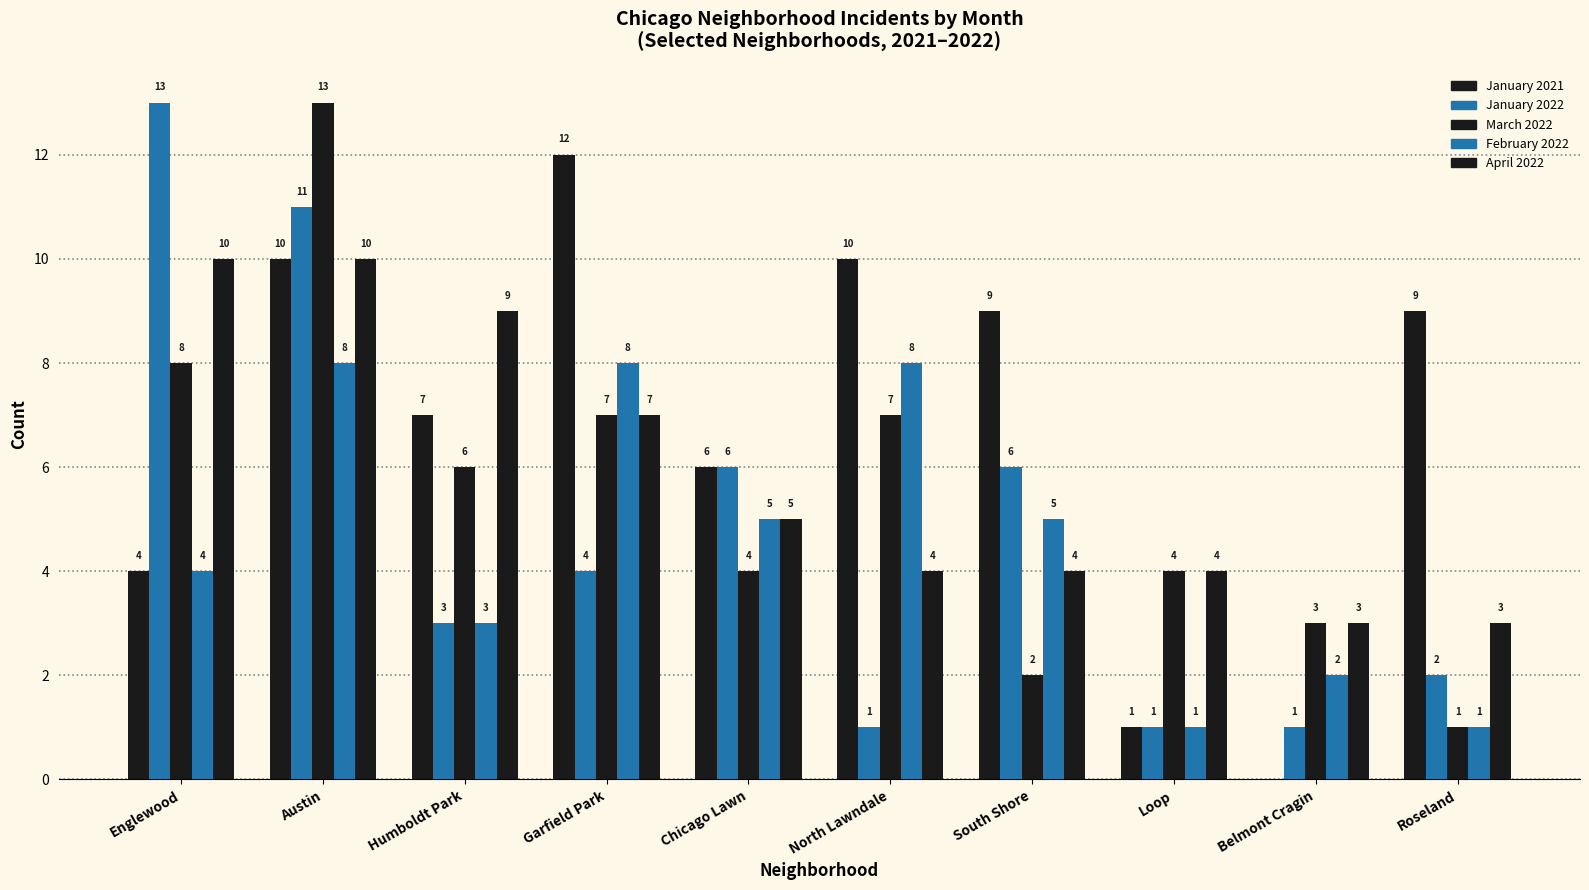

What is the difference between the January 2021 values at North Lawndale and Humboldt Park?

3